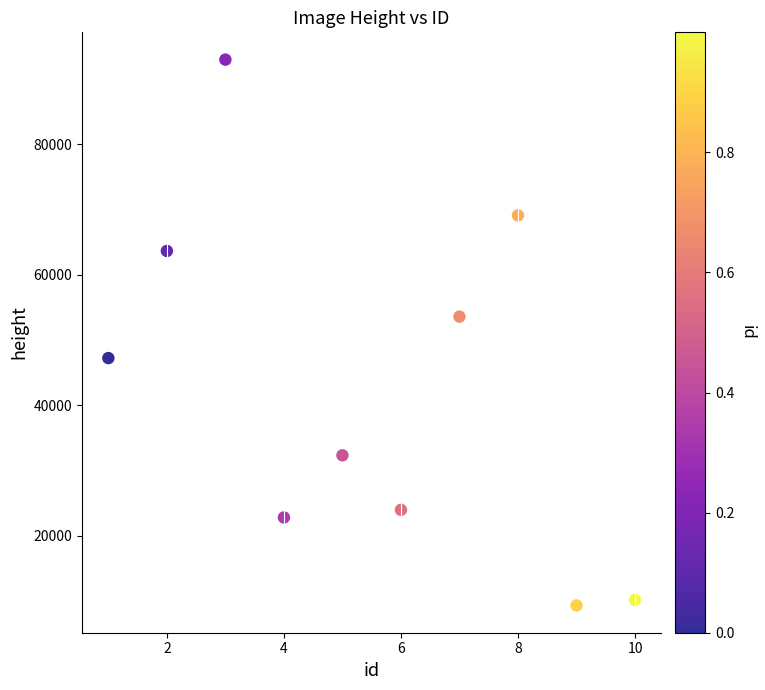

What is the average Y value?

42503